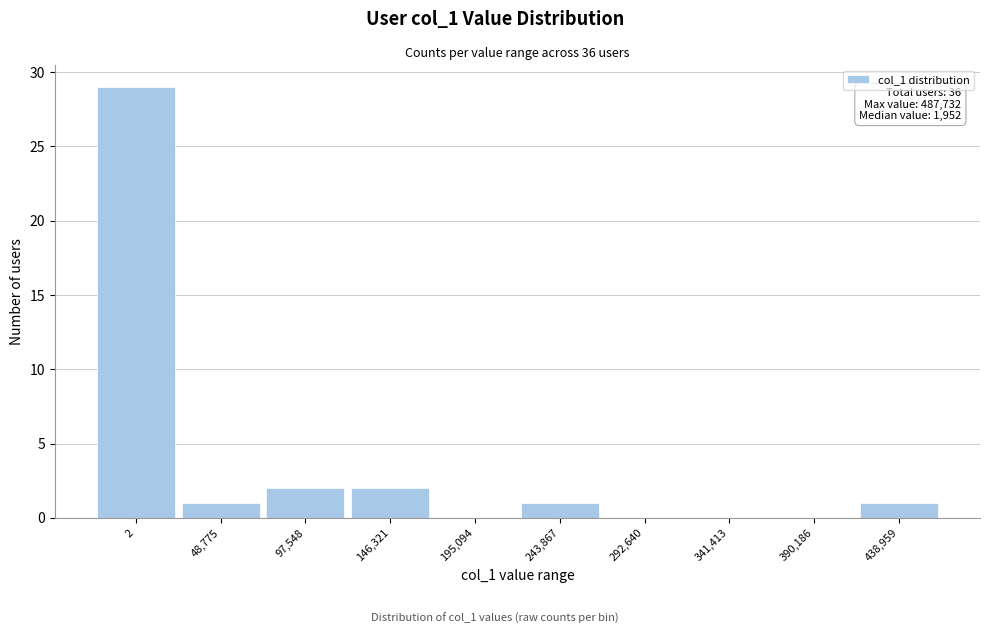

Reading left to right, transcribe all the data shown in this chart.

2=29	48,775=1	97,548=2	146,321=2	195,094=0	243,867=1	292,640=0	341,413=0	390,186=0	438,959=1